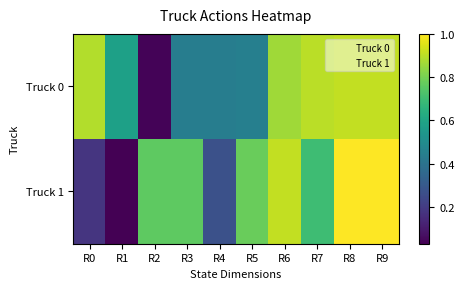

At R0, list the series in order from smallest to largest.

Truck 1, Truck 0